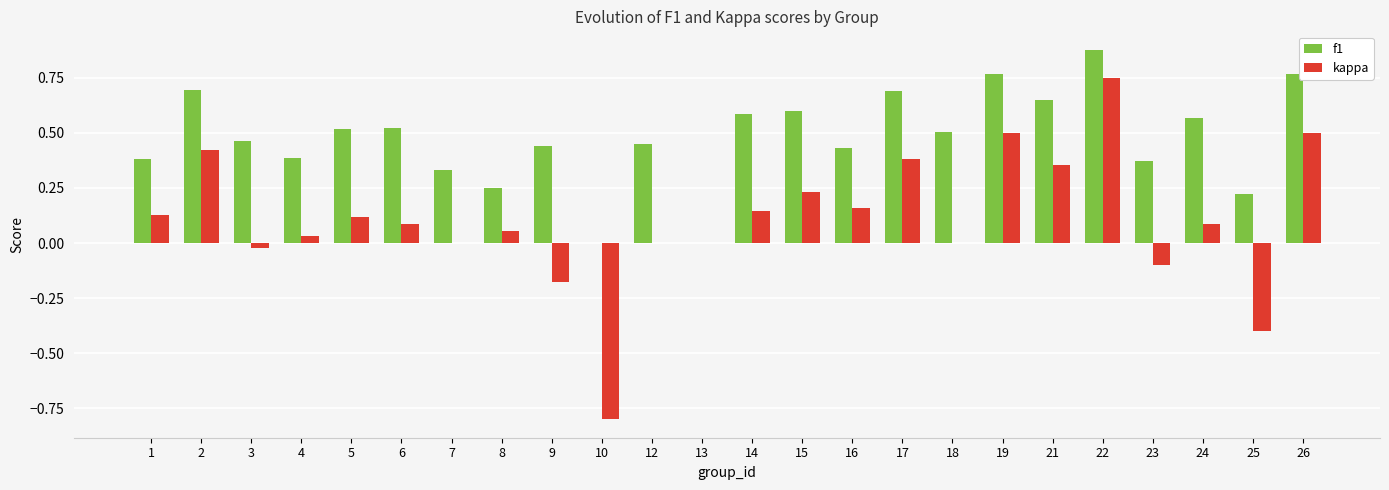

Which series changed the most between 9 and 25?

kappa